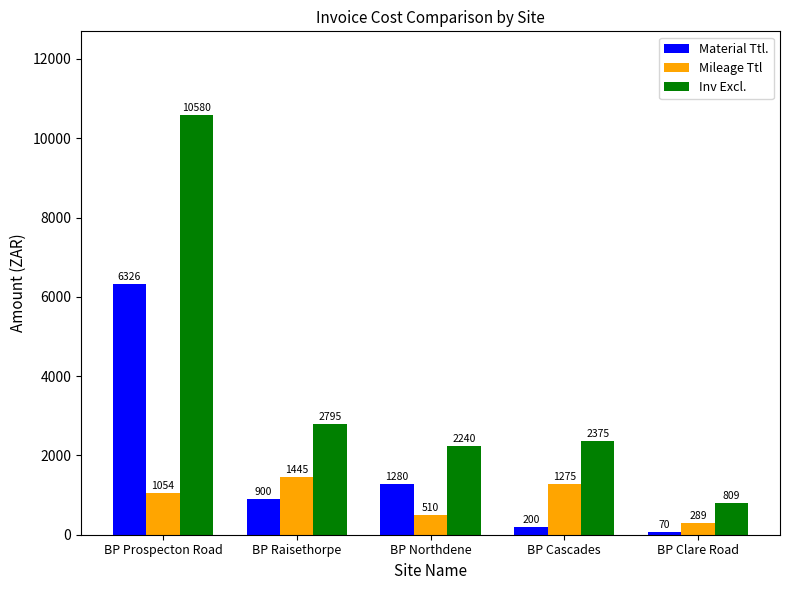

What is the maximum value shown in the chart?

10580.3